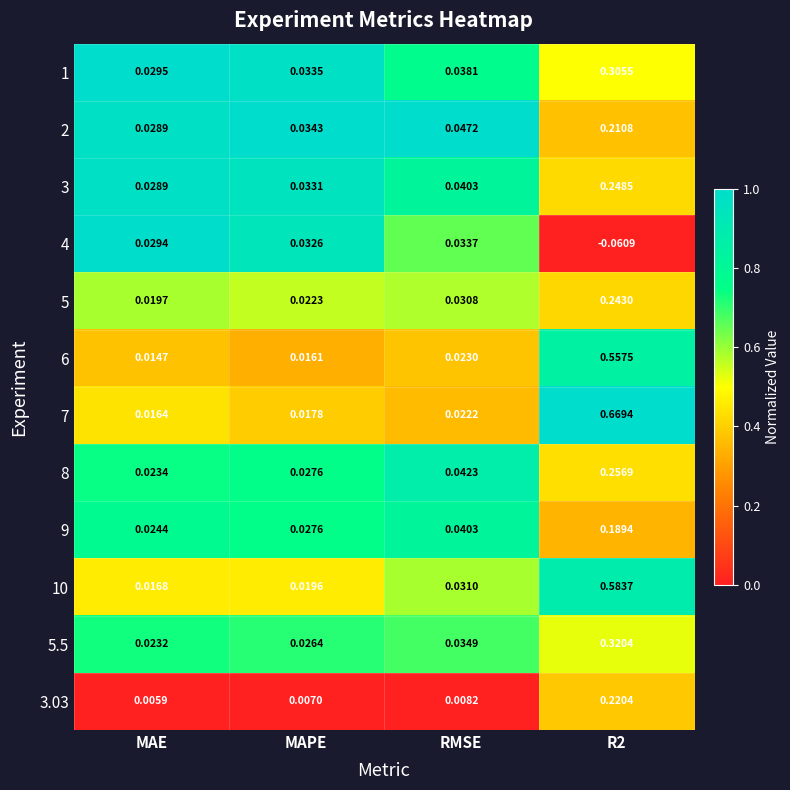

Where is 9 nearest to the value 0?

MAE